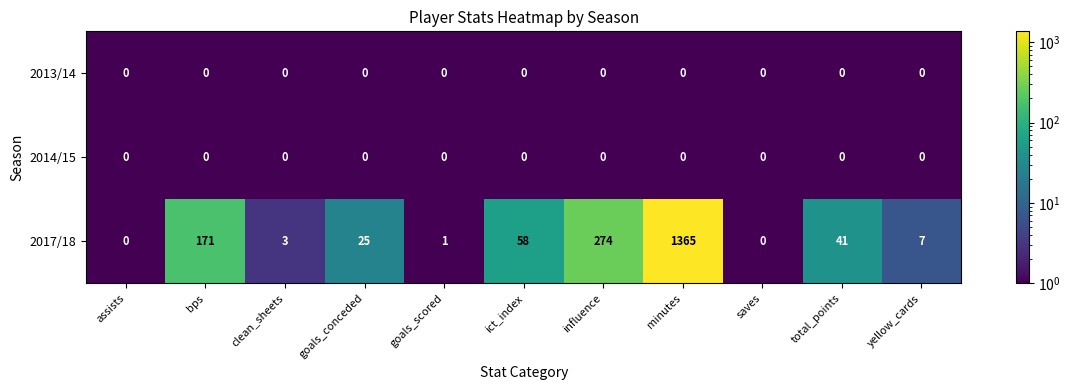

What is the approximate value of 2017/18 at yellow_cards?

7